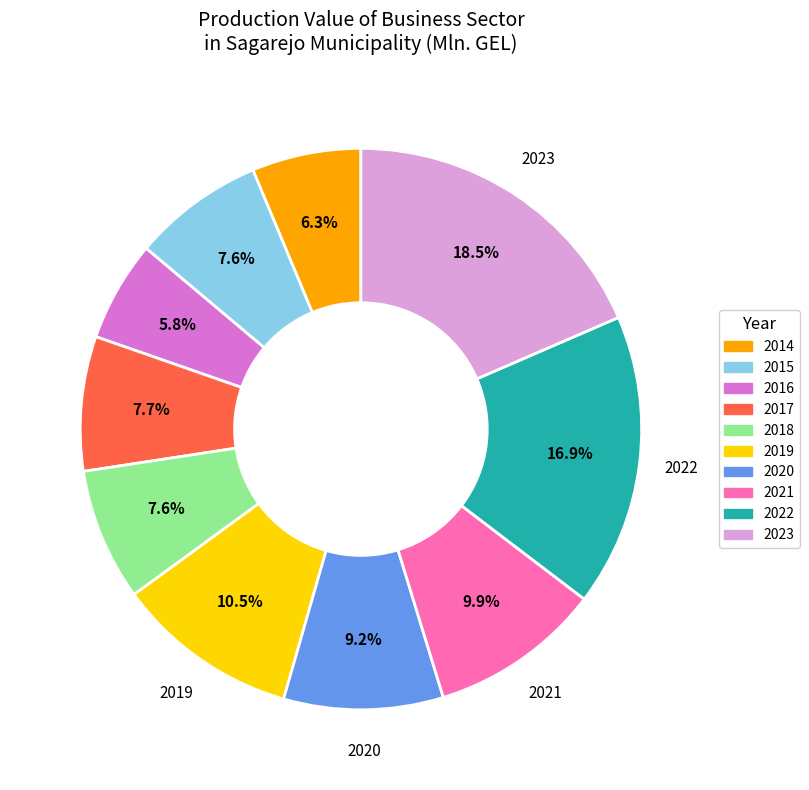

The 2022 slice represents 17% of the pie. True or false?

True